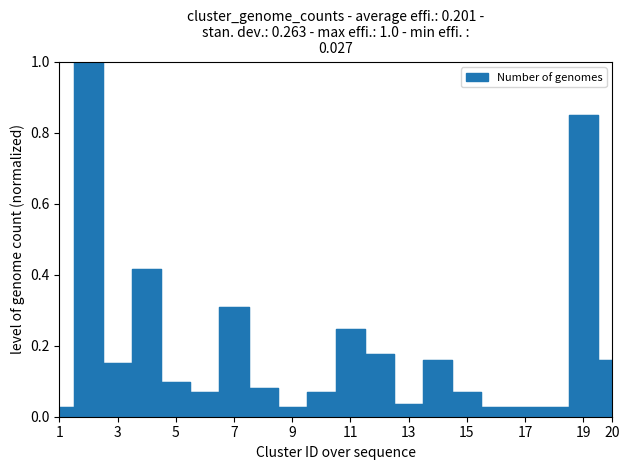

How many points are lower than both their immediate neighbors (excluding endpoints)?

4